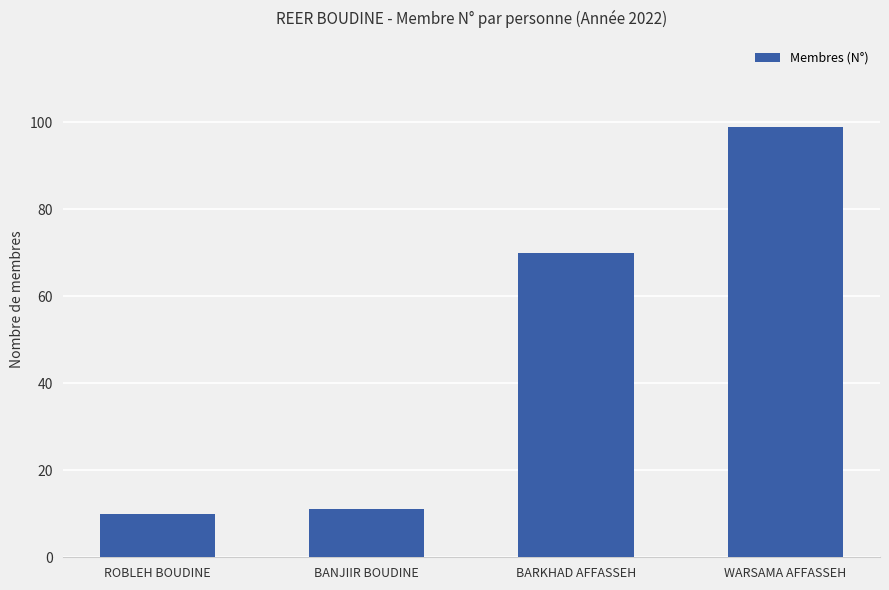

What position from the left is BARKHAD AFFASSEH?

3